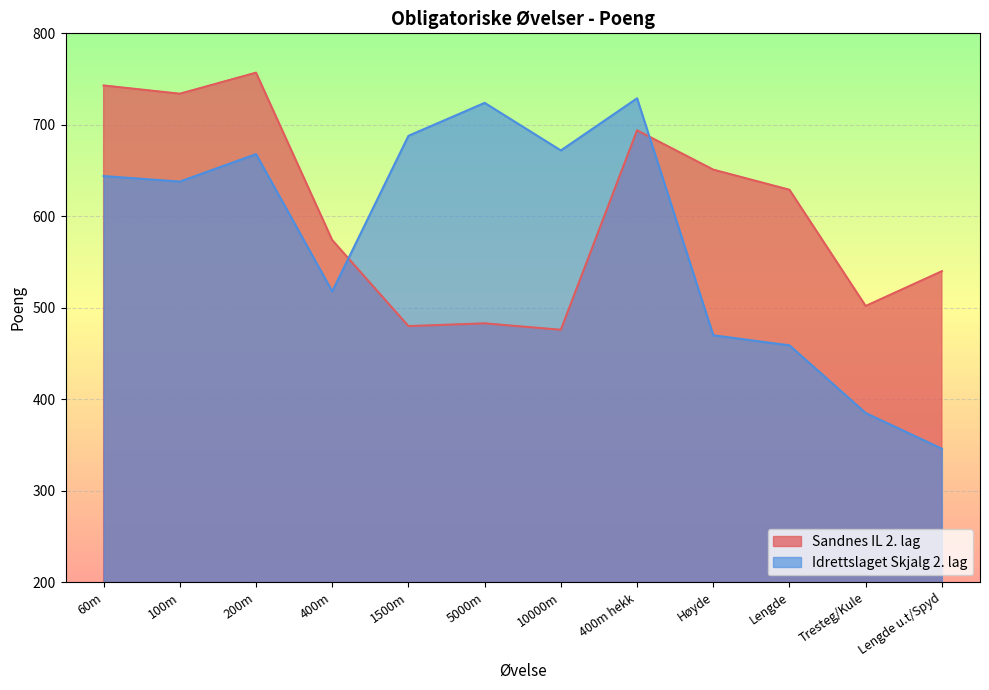

How many lines are shown in the chart?

2